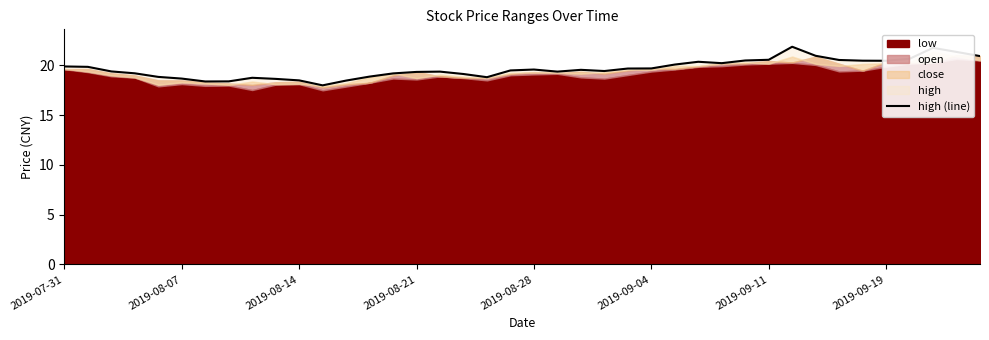

How many data points are above 19?

29